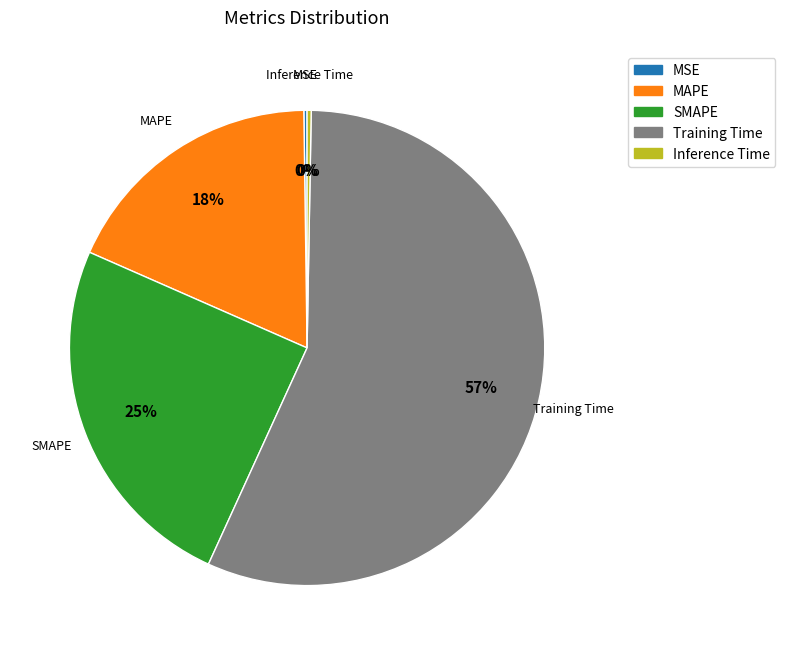

To the nearest percent, what is the average slice percentage?

20%